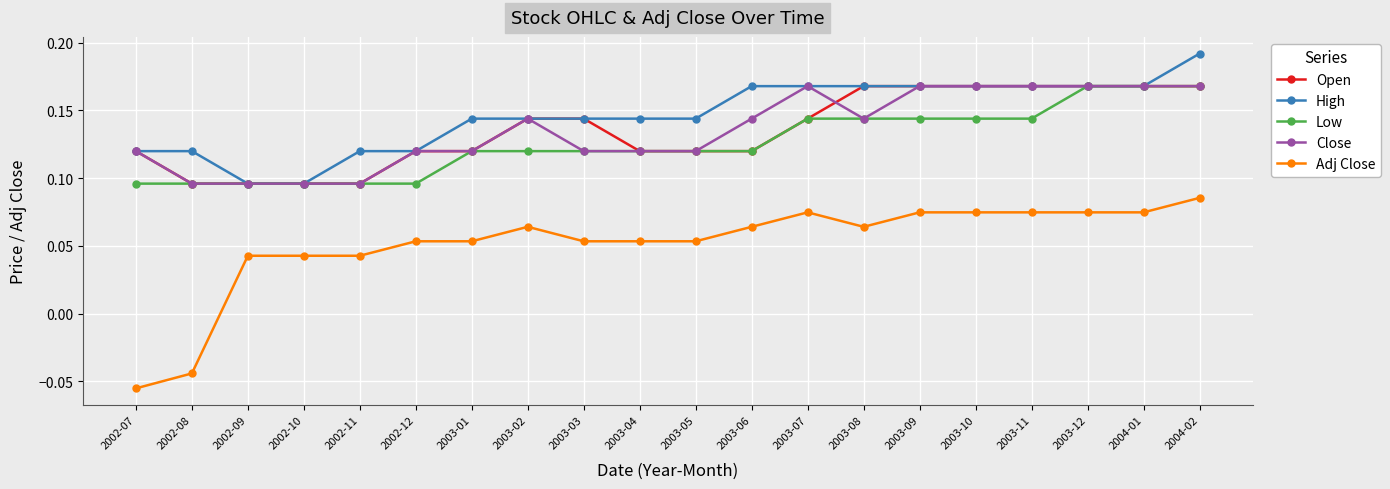

What is the sum of all Open values?

2.7